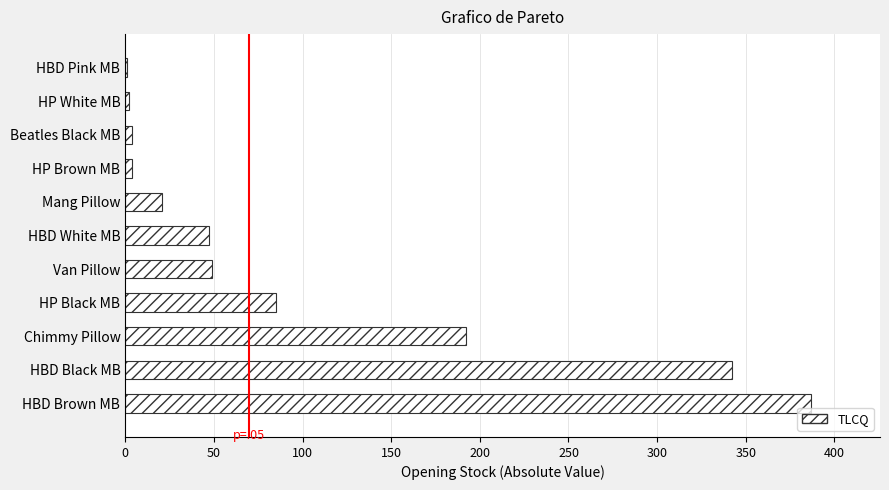

Is it true that the value at HBD Black MB is 342?

True